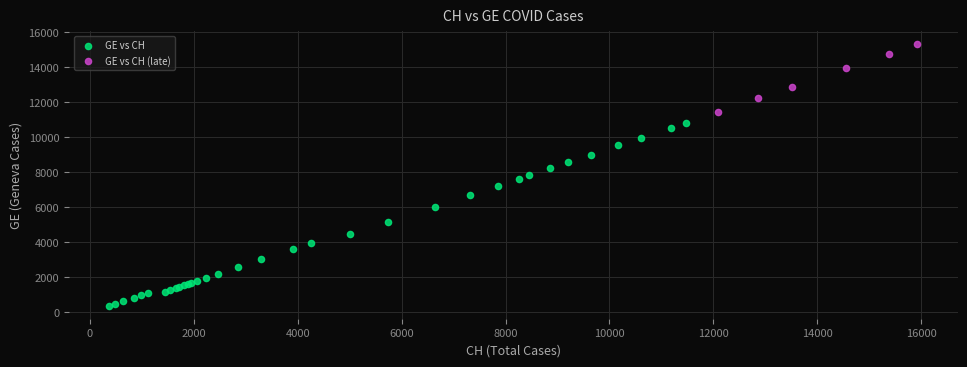

What are all the series names shown in the legend?

GE vs CH, GE vs CH (late)